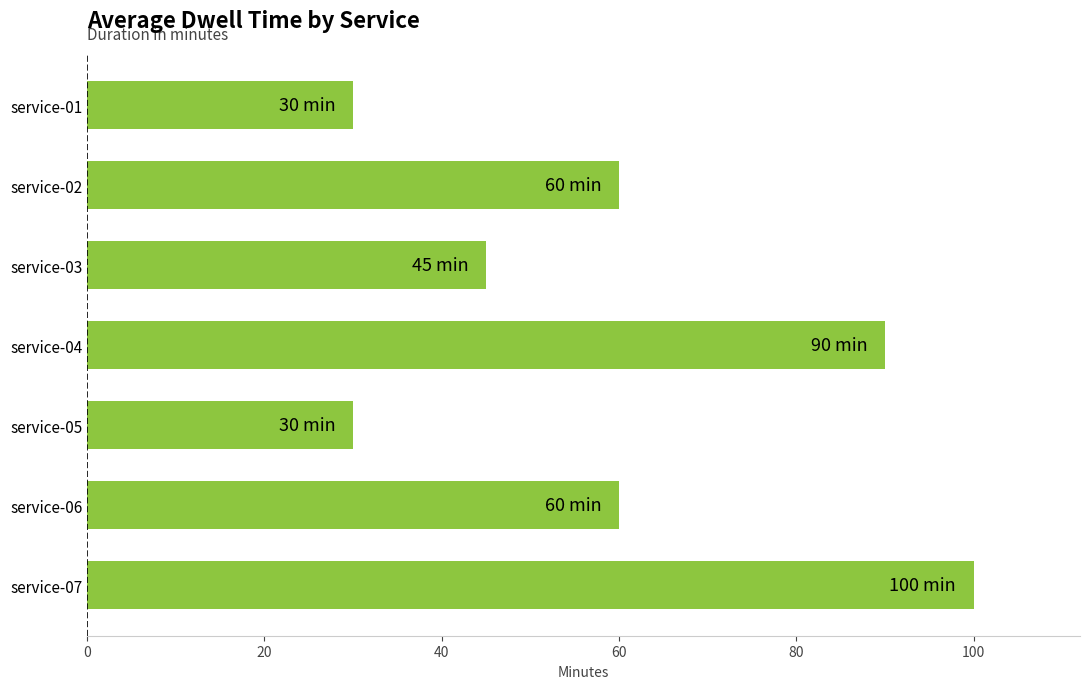

The value at service-03 is 45. True or false?

True